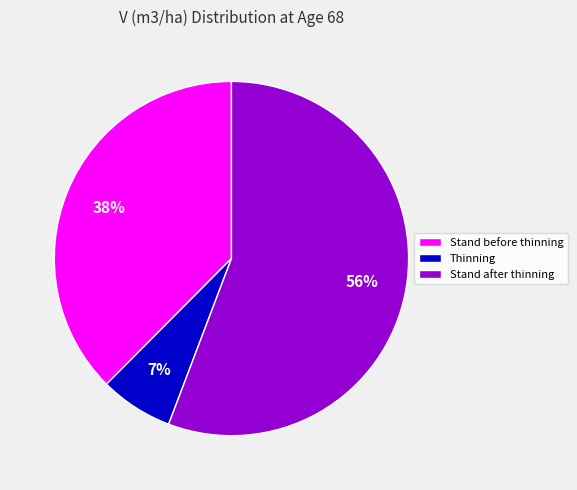

To the nearest percent, what portion does Thinning represent?

7%